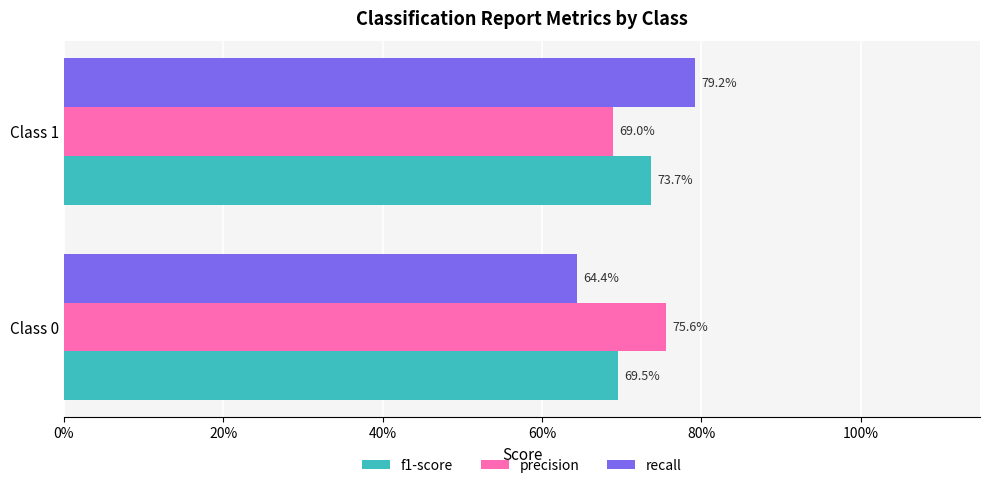

What is the minimum value for recall?

0.6